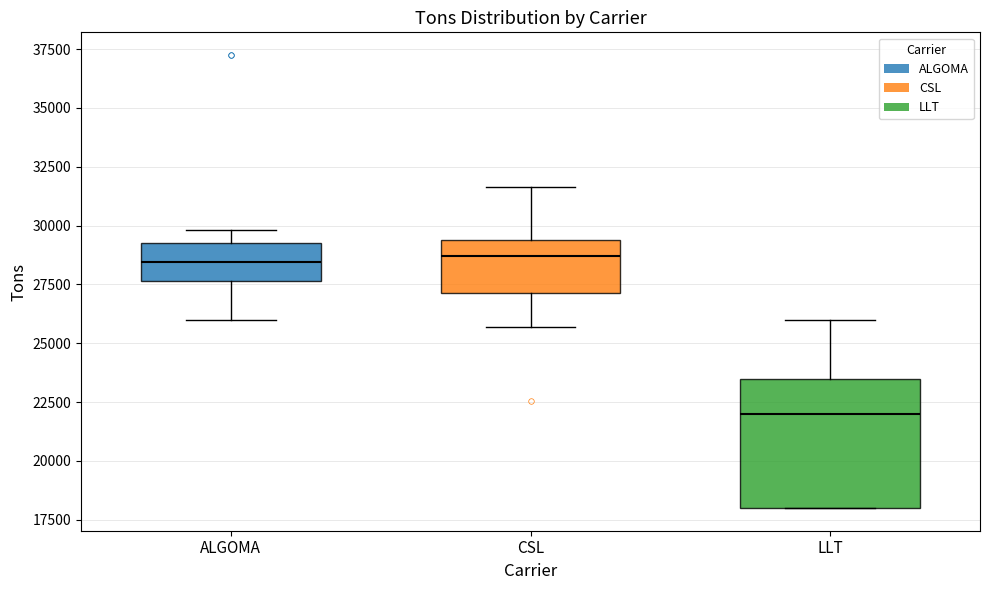

Where is the upper edge of the box for ALGOMA on the y-axis? The values are not printed on the chart, so give them approximately, as read against the axis.

29500